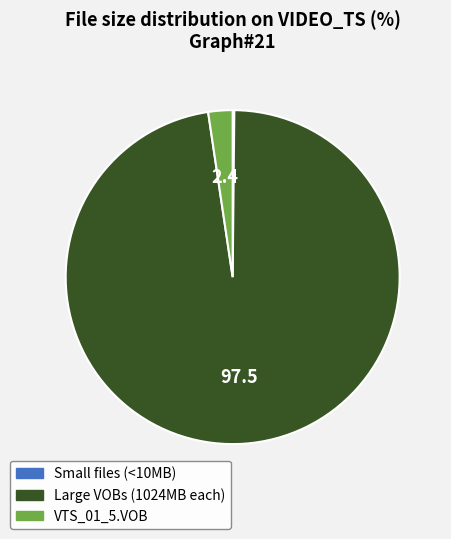

Is there a majority slice in this chart?

Yes